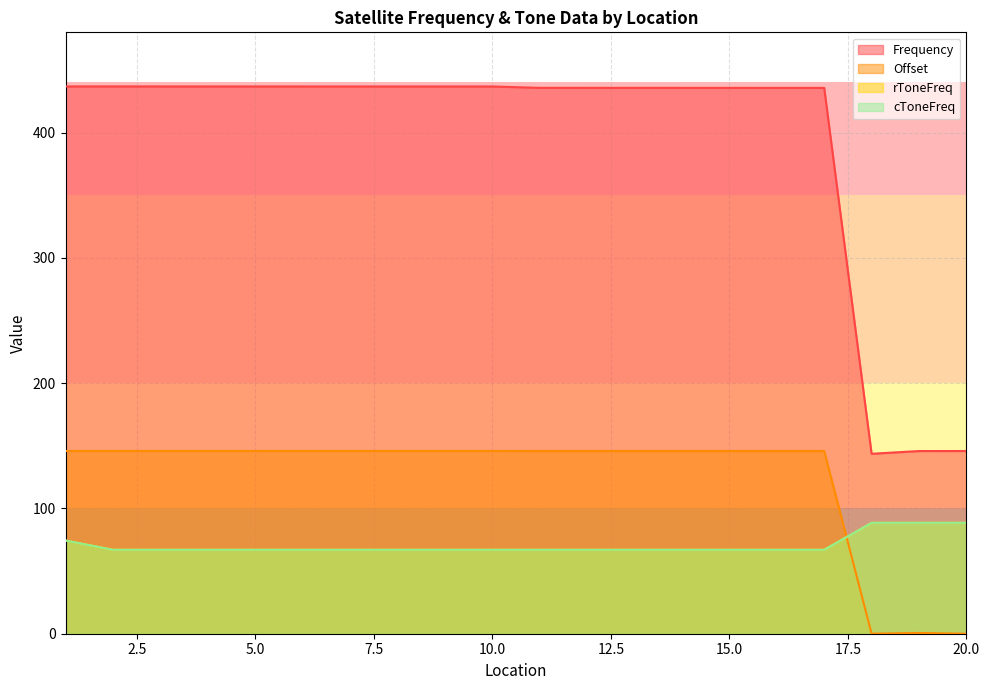

True or false: rToneFreq and cToneFreq cross at least once.

False